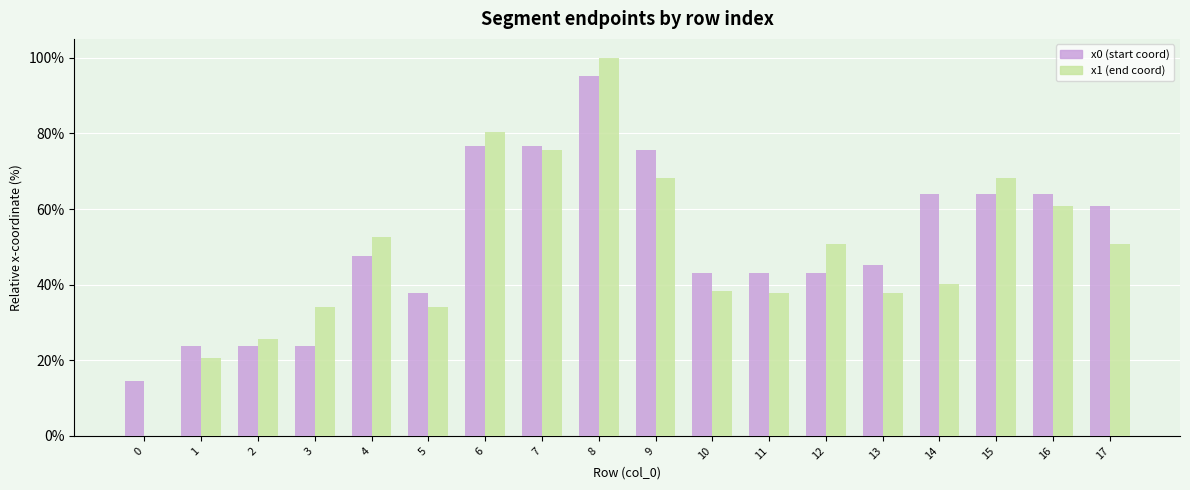

At which category is the sum across all series the highest?

8